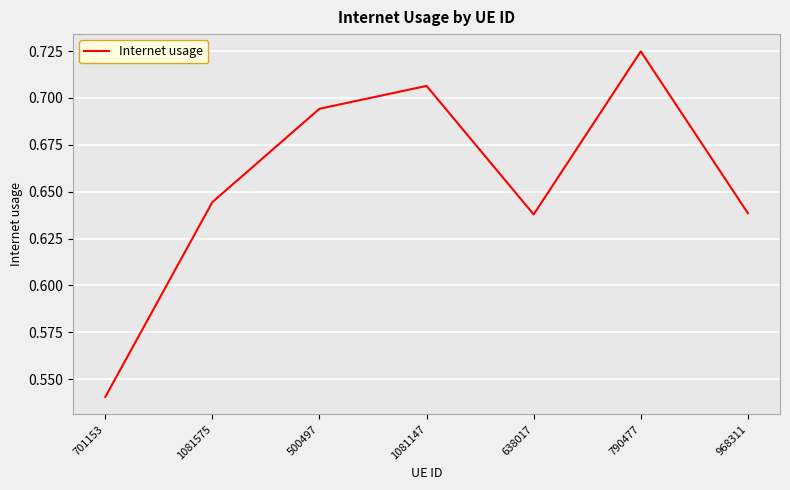

True or false: the data shows 1.1 at 638017.

False